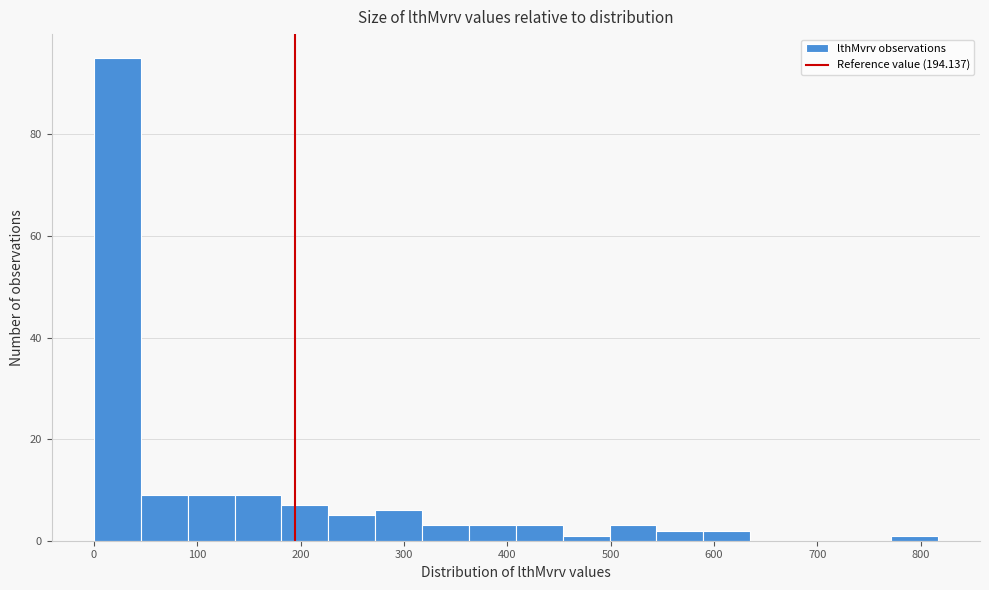

What is the height of the bar covering 270 to 320 on the x-axis? Neither the bar edges nor the heights are printed on the chart, so give them approximately, as read against the axes.

6